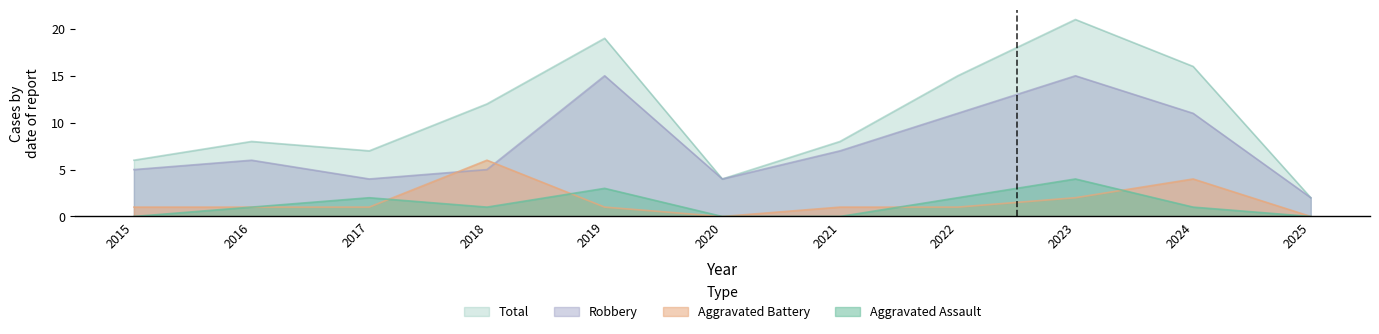

What is the spread (max minus min) of values at 2017?

6